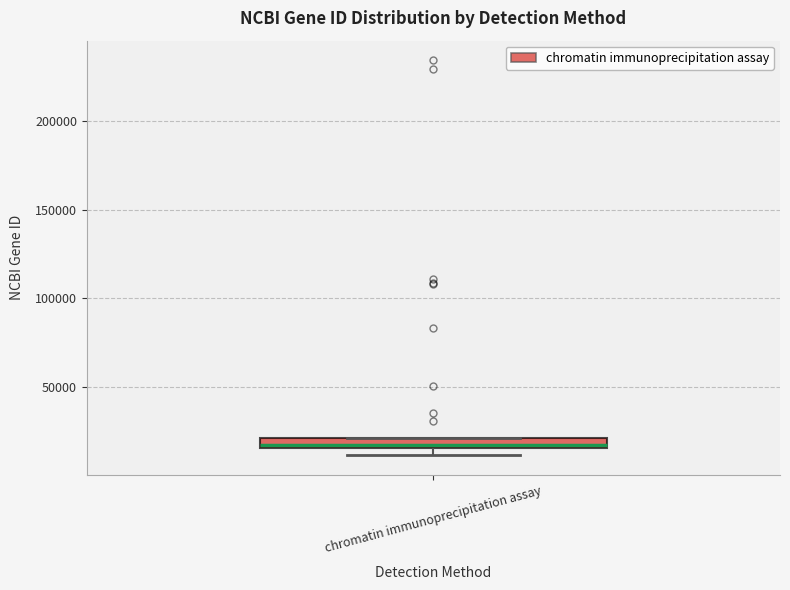

Where is the upper edge of the box for chromatin immunoprecipitation assay on the y-axis? The values are not printed on the chart, so give them approximately, as read against the axis.

20000